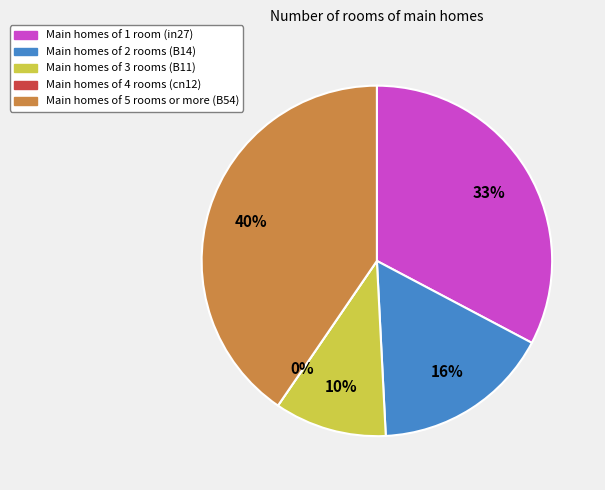

Rank the categories by value from highest to lowest.

B54, in27, B14, B11, cn12